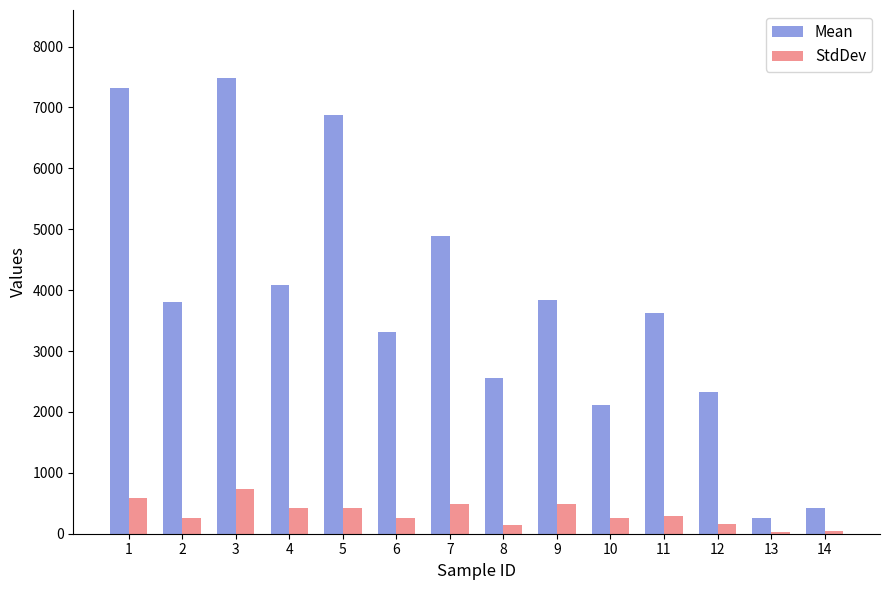

What is the approximate value of StdDev at 10?

262.8